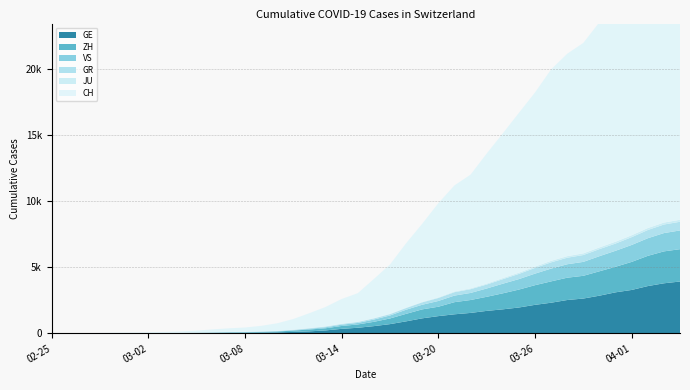

Reading right to left, what are all the values shown in this chart?

GE: 3928	3793	3582	3289	3109	2855	2638	2527	2322	2161	1960	1820	1703	1549	1445	1307	1139	911	701	549	425	343	224	153	112	79	59	44	42	29	20	15	13	10	9	8	4	1	1	0
ZH: 2450	2417	2289	2125	1936	1848	1722	1690	1616	1489	1357	1213	1067	978	919	711	679	568	429	326	250	218	163	140	101	62	49	40	34	29	23	15	13	10	7	6	2	2	0	0
VS: 1418	1385	1334	1282	1211	1144	1055	1017	968	874	793	728	628	535	498	436	349	312	225	172	115	98	76	53	30	22	17	12	7	6	5	4	3	3	2	1	1	0	0	0
GR: 657	649	622	592	547	535	519	495	474	433	393	343	300	284	258	226	182	128	101	84	71	56	53	43	31	22	18	18	17	16	14	12	9	9	6	6	6	2	2	0
JU: 154	149	149	145	140	128	127	119	114	100	92	82	69	61	54	44	36	32	29	25	19	18	17	12	7	7	7	5	5	4	4	2	2	1	1	1	1	1	0	0
CH: 21728	21154	20180	19082	18010	17065	15941	15334	14501	13188	12108	10961	9854	8618	8035	7138	5917	4877	3734	2965	2165	1872	1467	1130	809	574	420	327	279	218	143	96	68	49	35	29	19	8	4	0